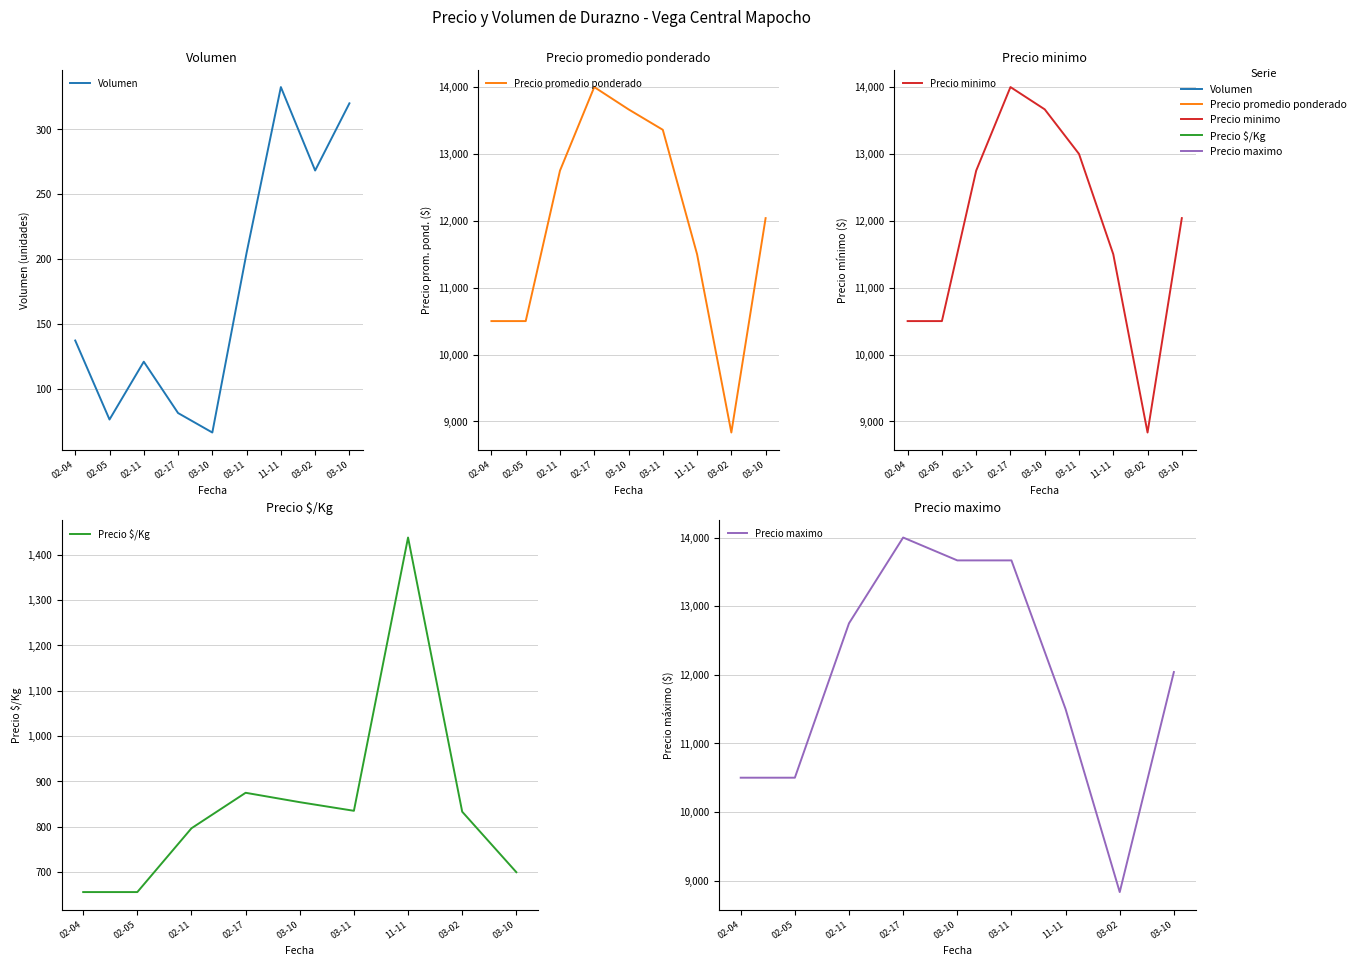

What is the average value of the Precio minimo series?

11865.6